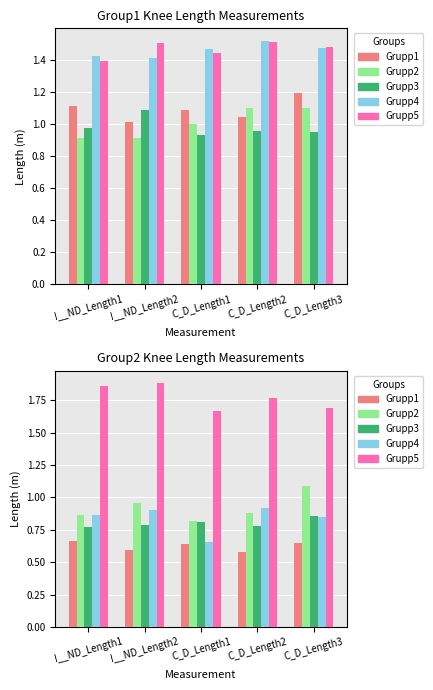

What is the difference between the maximum and minimum values in the Grupp4 series?

0.3